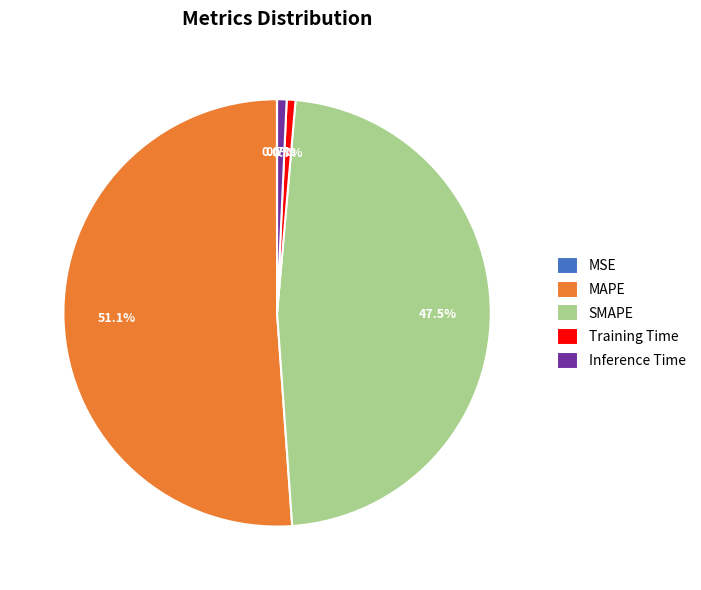

Which has a higher value, SMAPE or MAPE?

MAPE